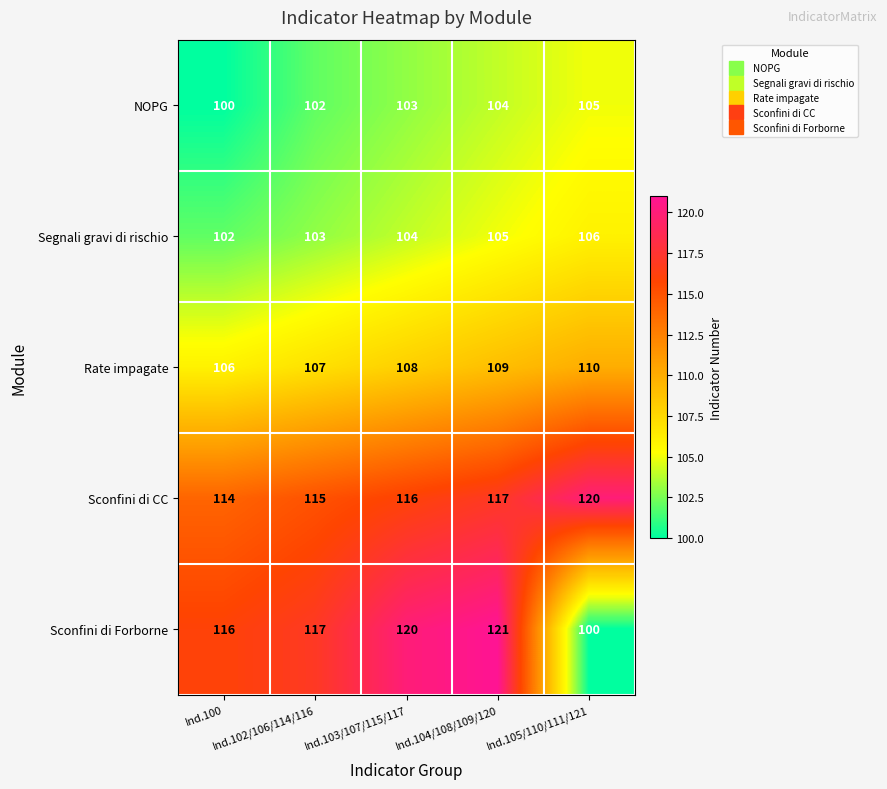

List the series in order of their peak value, lowest first.

NOPG, Segnali gravi di rischio, Rate impagate, Sconfini di CC, Sconfini di Forborne